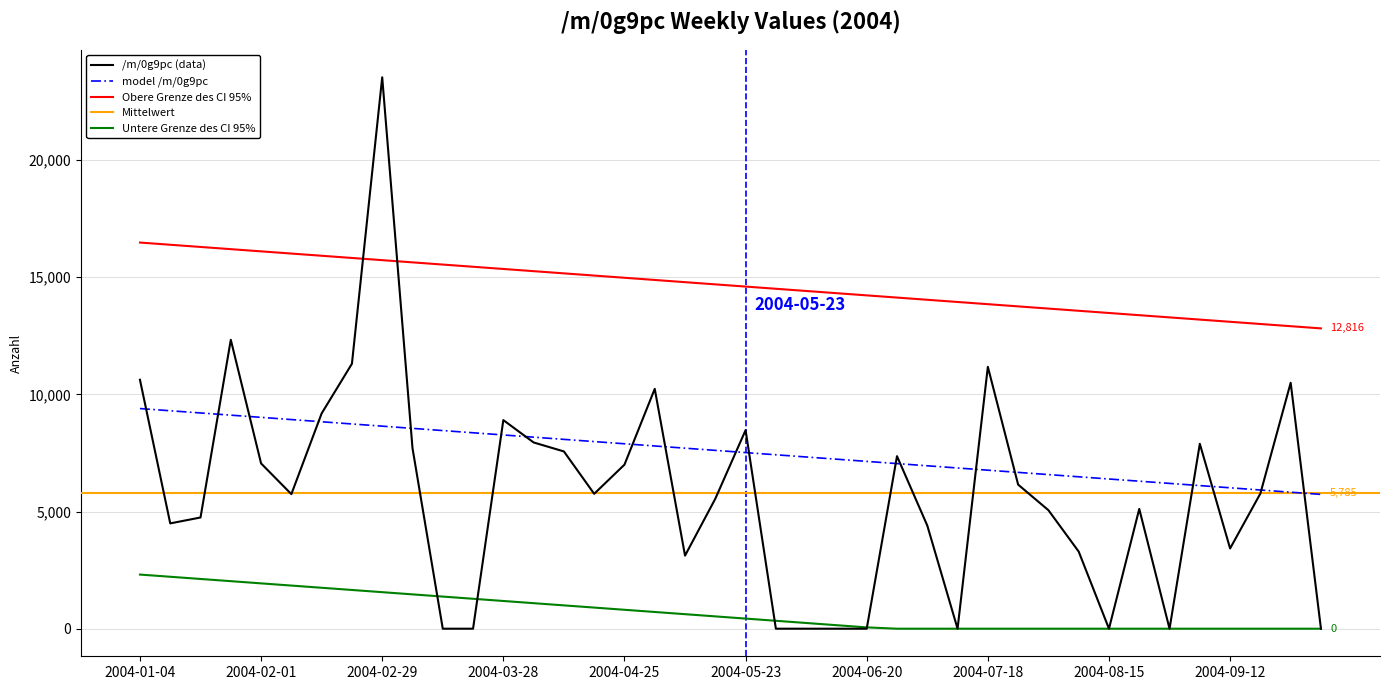

What is the change in value from 2004-03-14 to 2004-07-04?

+4402.5